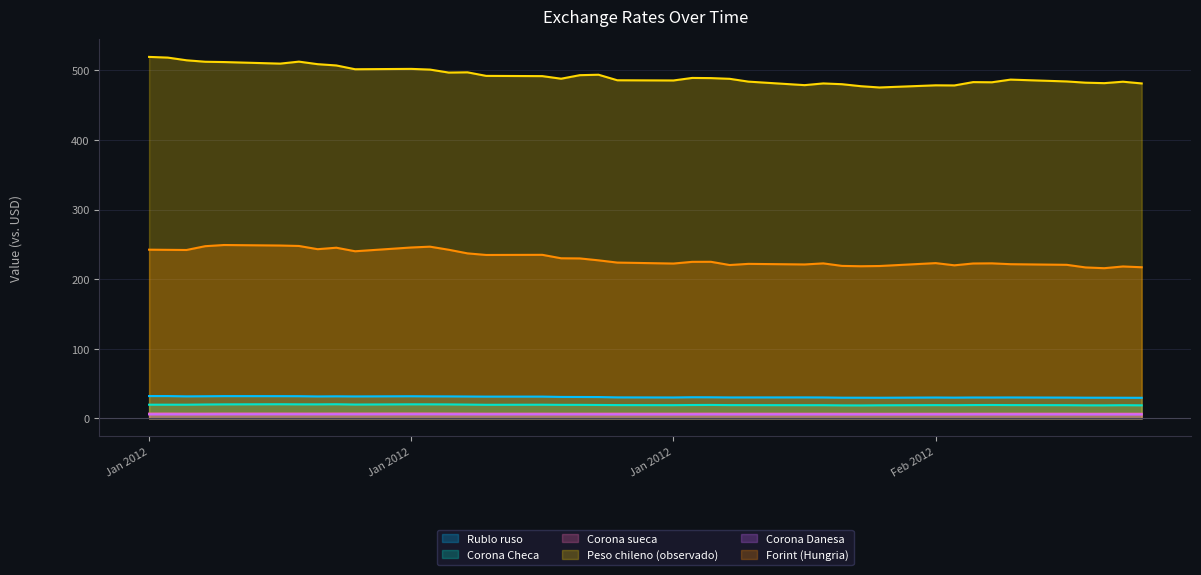

How many lines are shown in the chart?

6